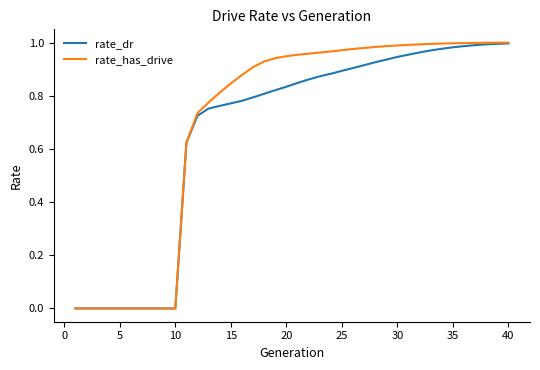

Which series has the widest spread of values?

rate_has_drive